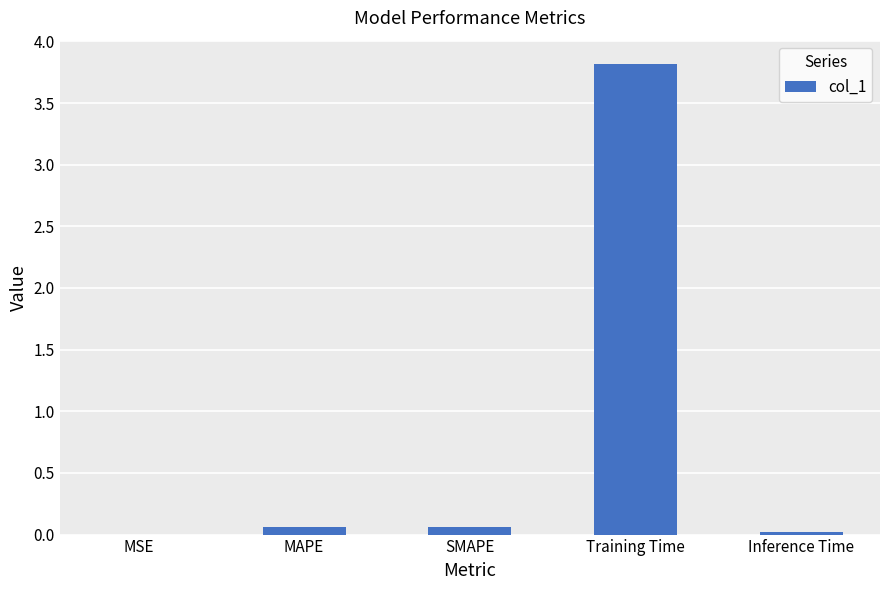

Is it true that the value at Inference Time is 0.0?

True